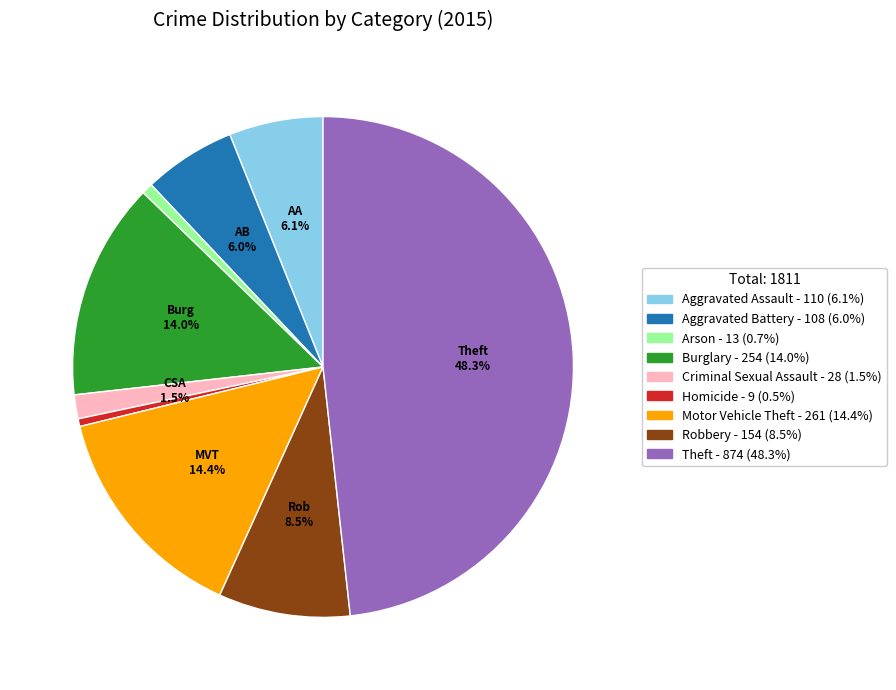

Do Burglary - 254 (14.0%) and Criminal Sexual Assault - 28 (1.5%) together represent more than half of the pie?

No